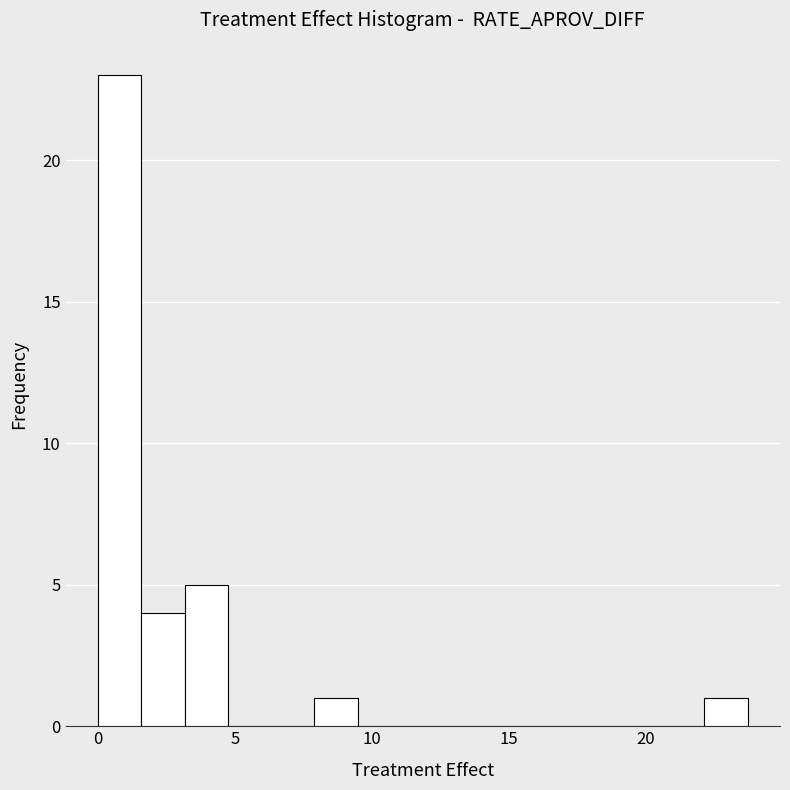

Around what value on the x-axis is the tallest bar? Give the approximate position of its centre, as read against the axis.

1.0